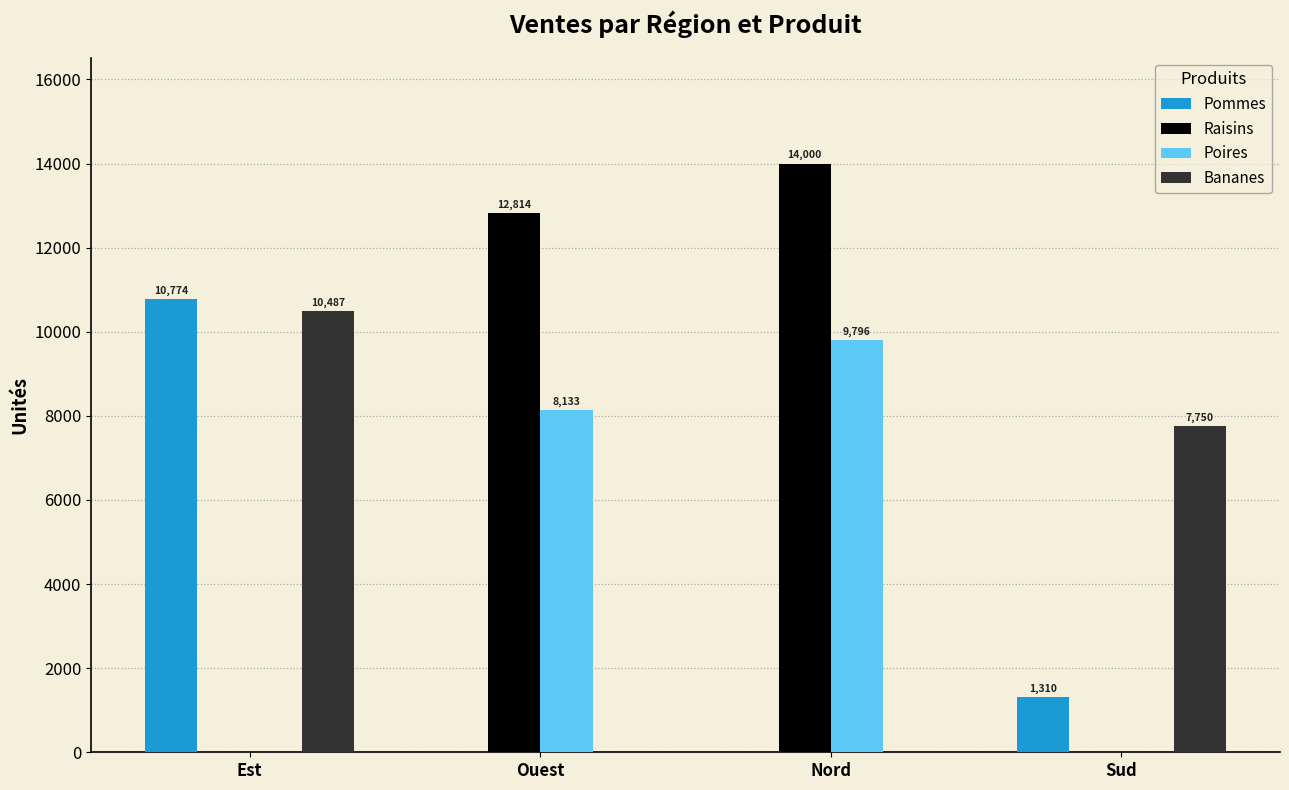

How many positive values does the Raisins series have?

2